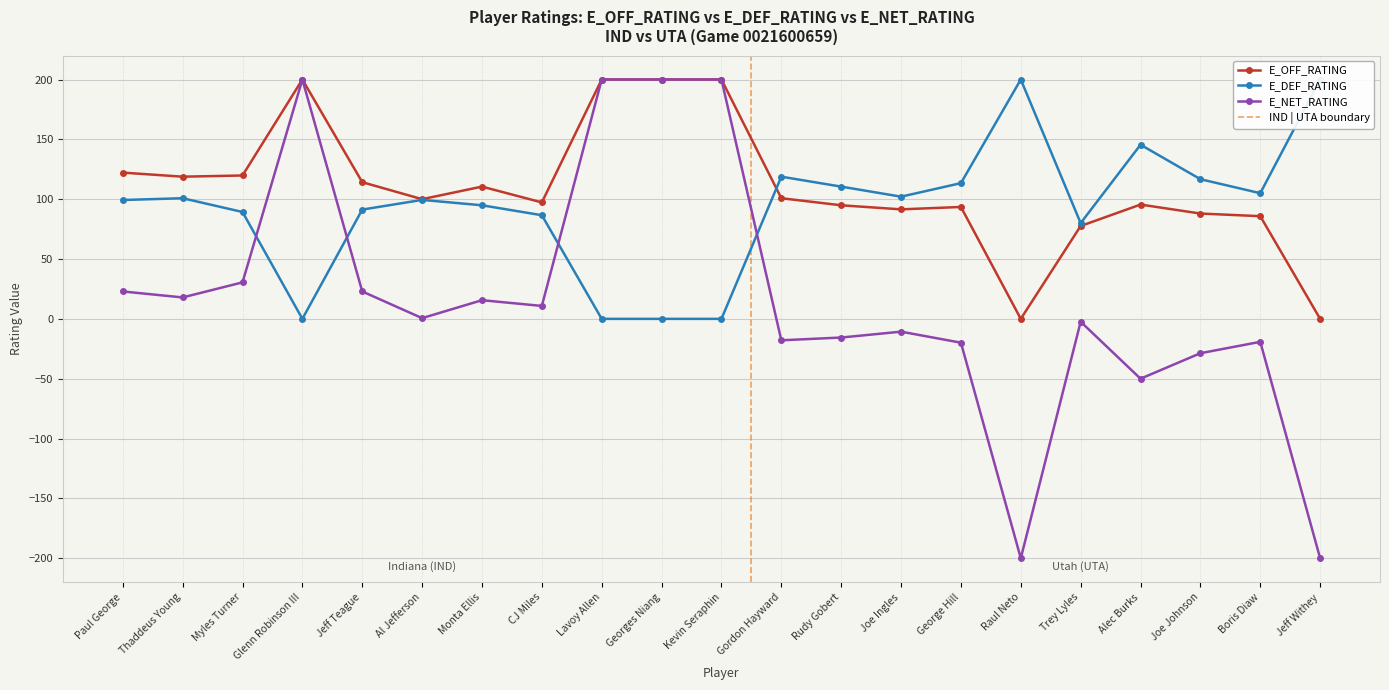

How many lines are shown in the chart?

3